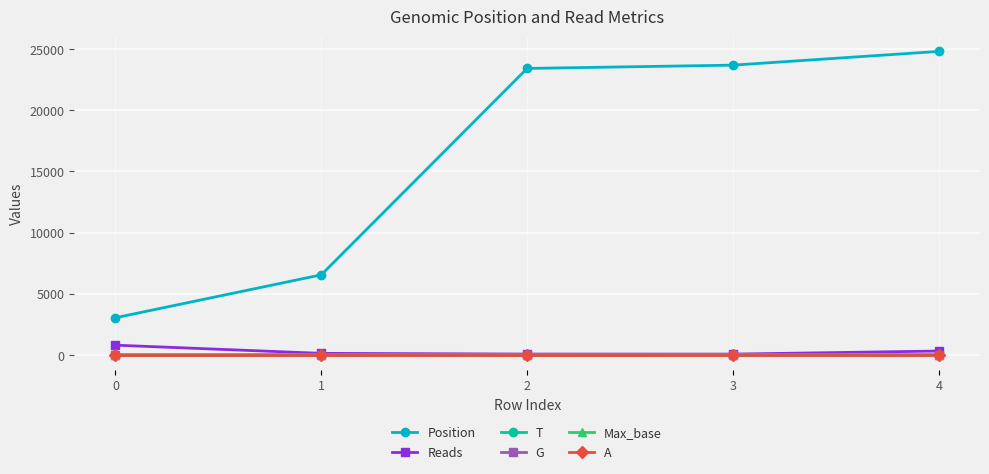

Which series has the widest spread of values?

Position